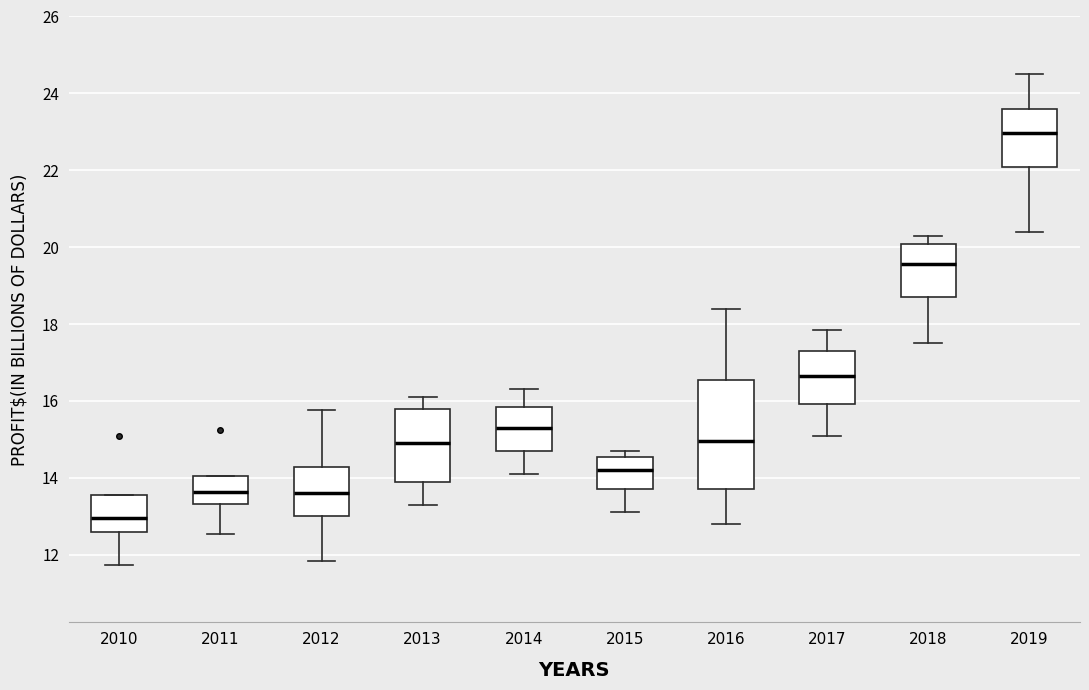

Where does the upper whisker of the box at x = 2014 end on the y-axis? The values are not printed on the chart, so give them approximately, as read against the axis.

16.4